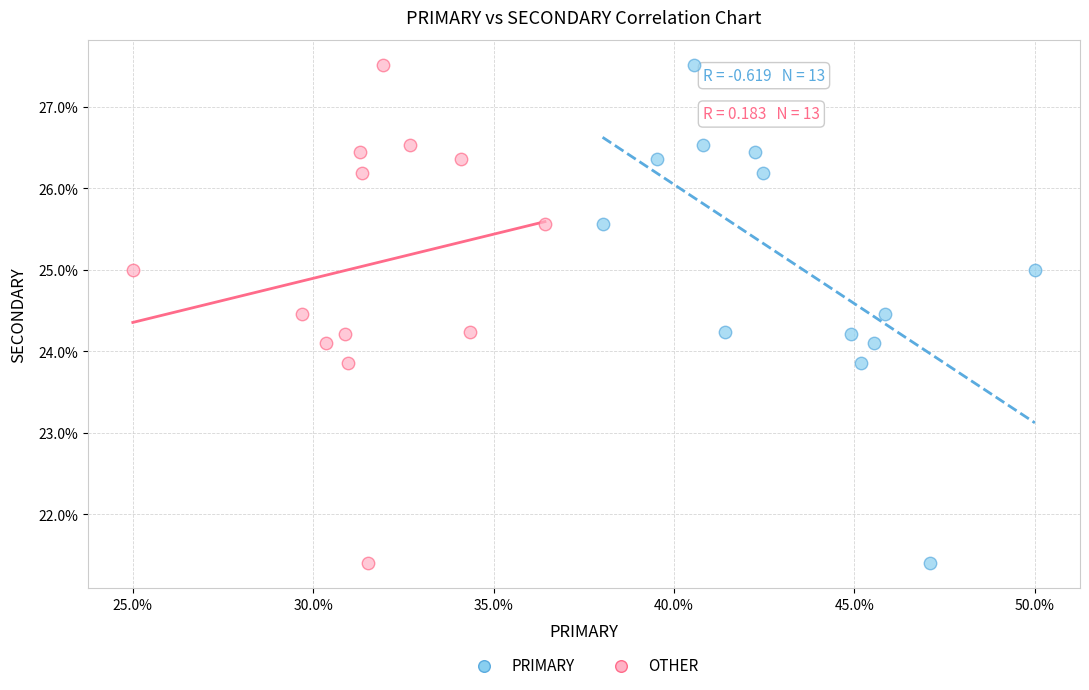

What are all the series names shown in the legend?

PRIMARY, OTHER